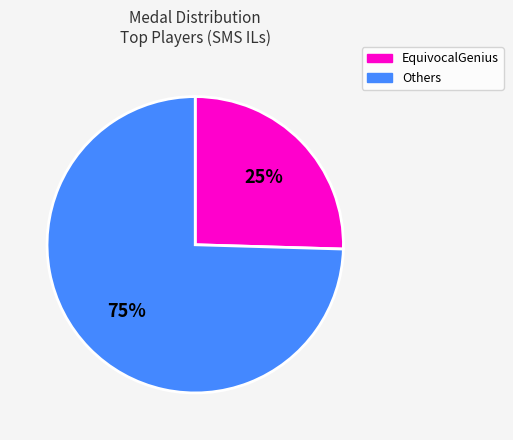

Is there any slice that represents more than half of the pie?

Yes